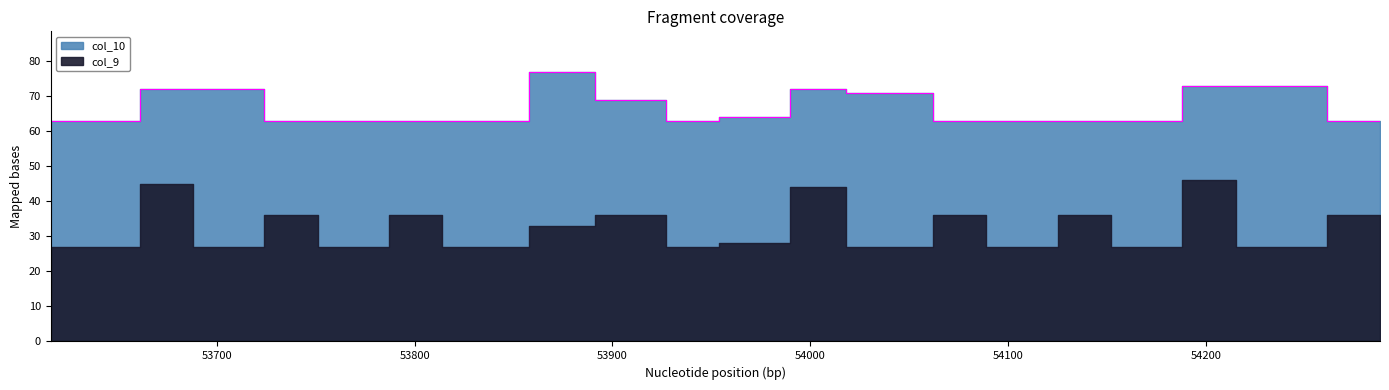

What is the difference between the values at 53891 and 53787?

6